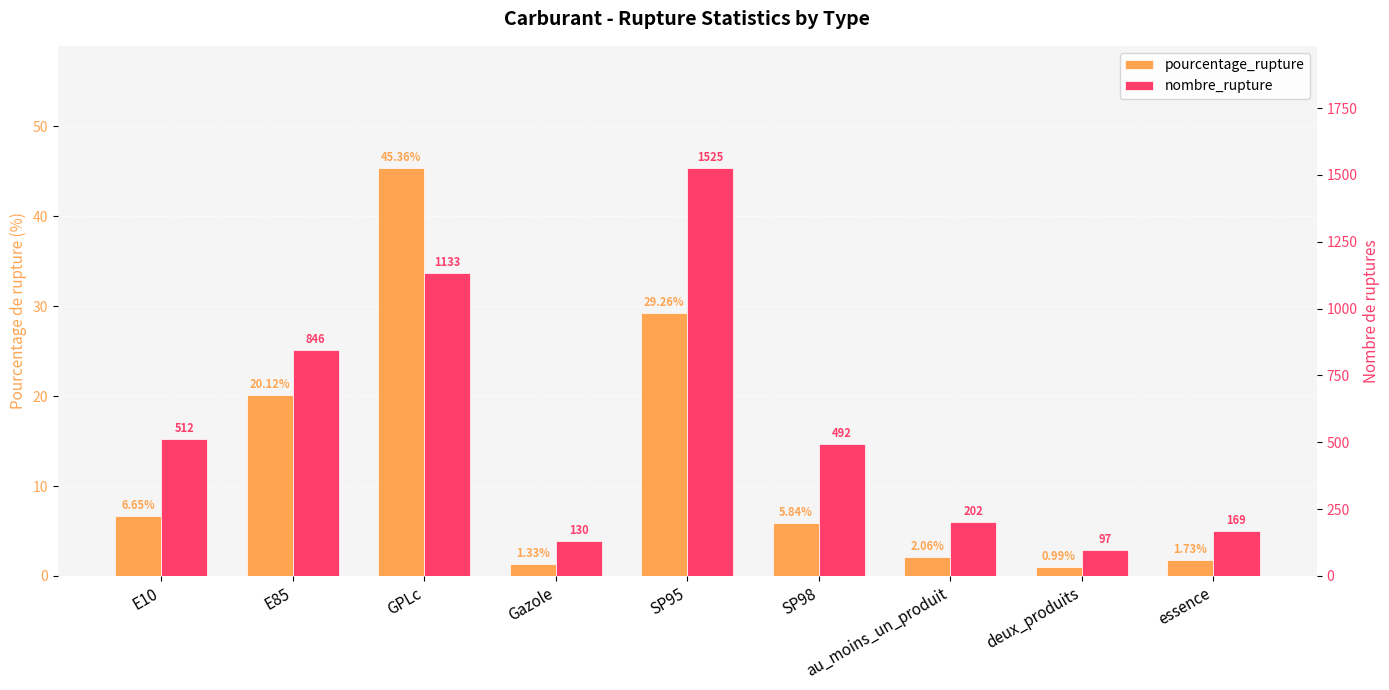

What is the difference between the maximum and minimum values in the nombre_rupture series?

1428.0